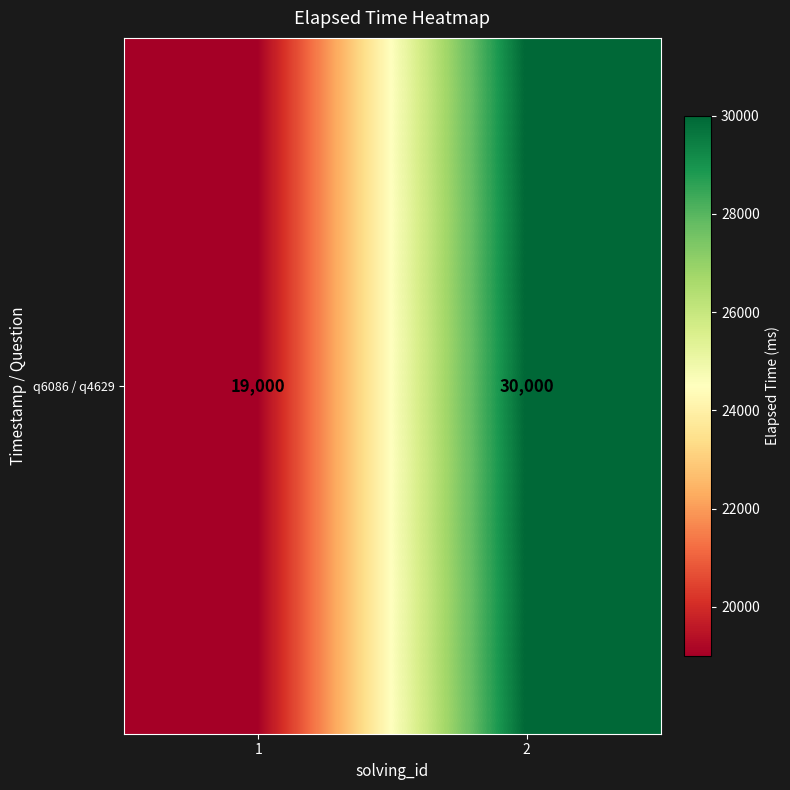

Count the number of categories in the chart.

2